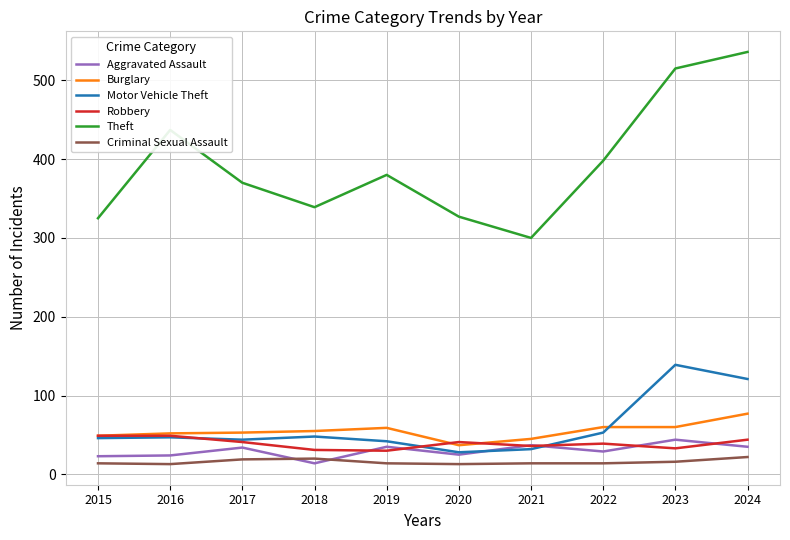

Between 2017 and 2022, which series saw the biggest shift?

Theft